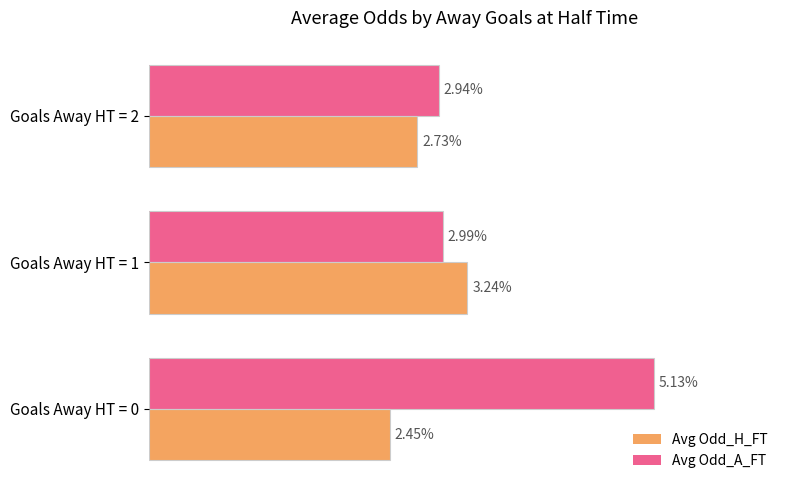

Which series changed the most between Goals Away HT = 0 and Goals Away HT = 1?

Avg Odd_A_FT